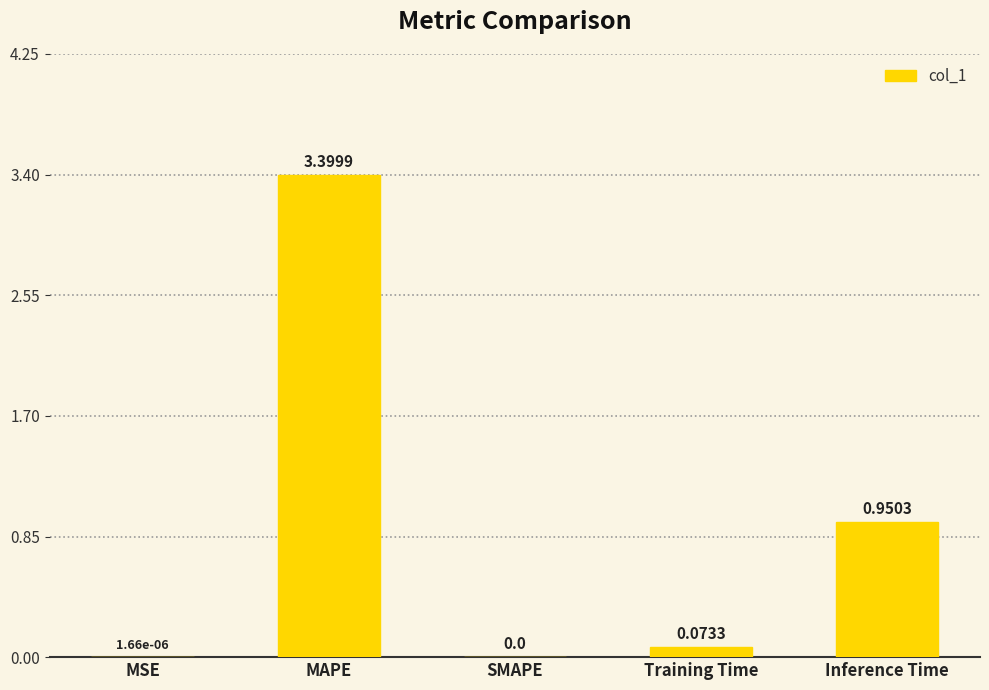

Which category has the highest value across all series?

MAPE